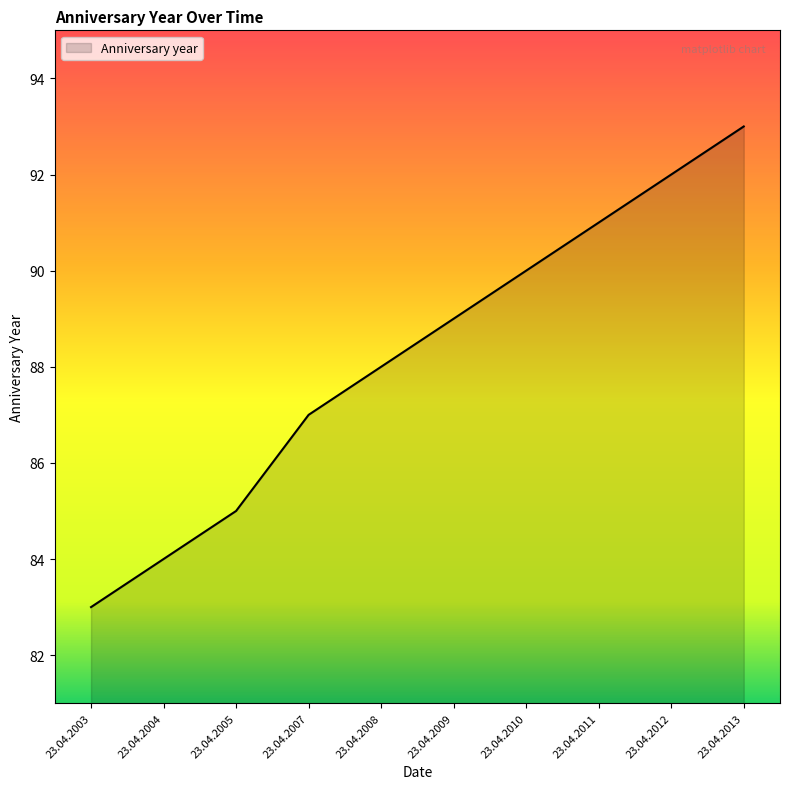

Which has a higher value, 23.04.2007 or 23.04.2010?

23.04.2010